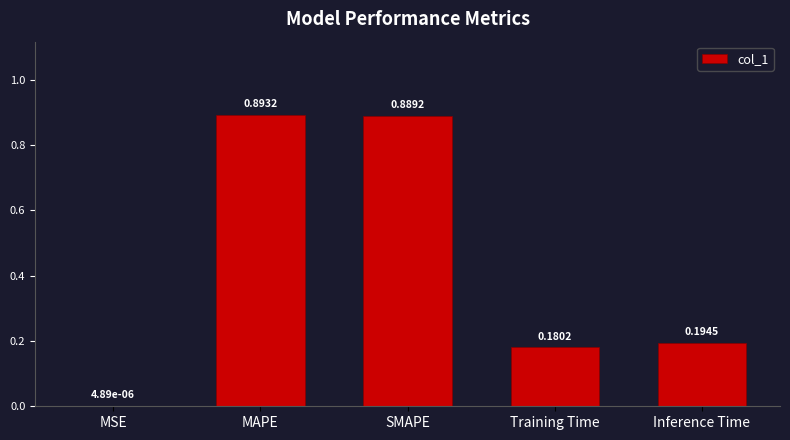

At which category does the chart reach its peak across all series?

MAPE